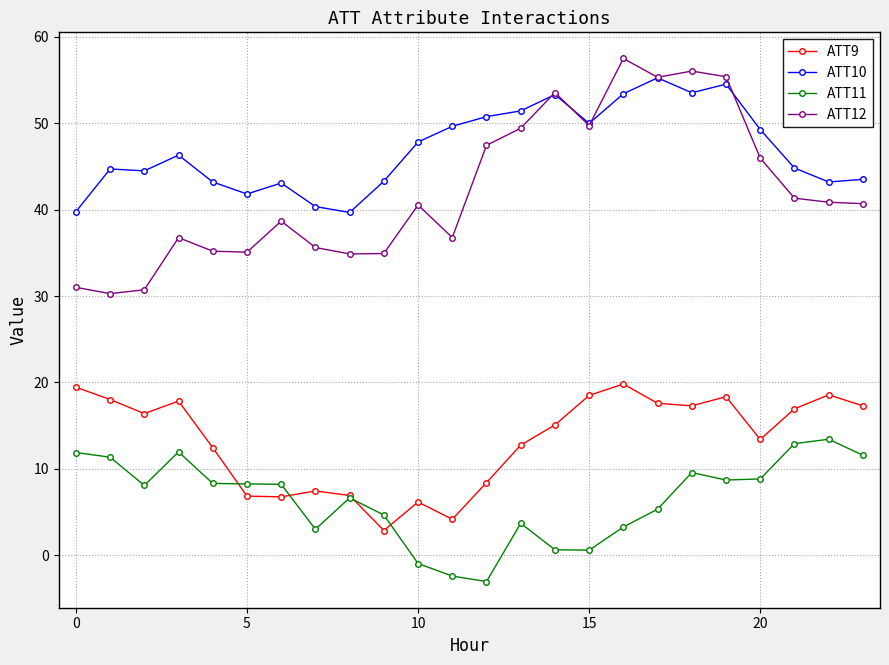

What is the difference between the maximum and minimum values in the ATT9 series?

17.0